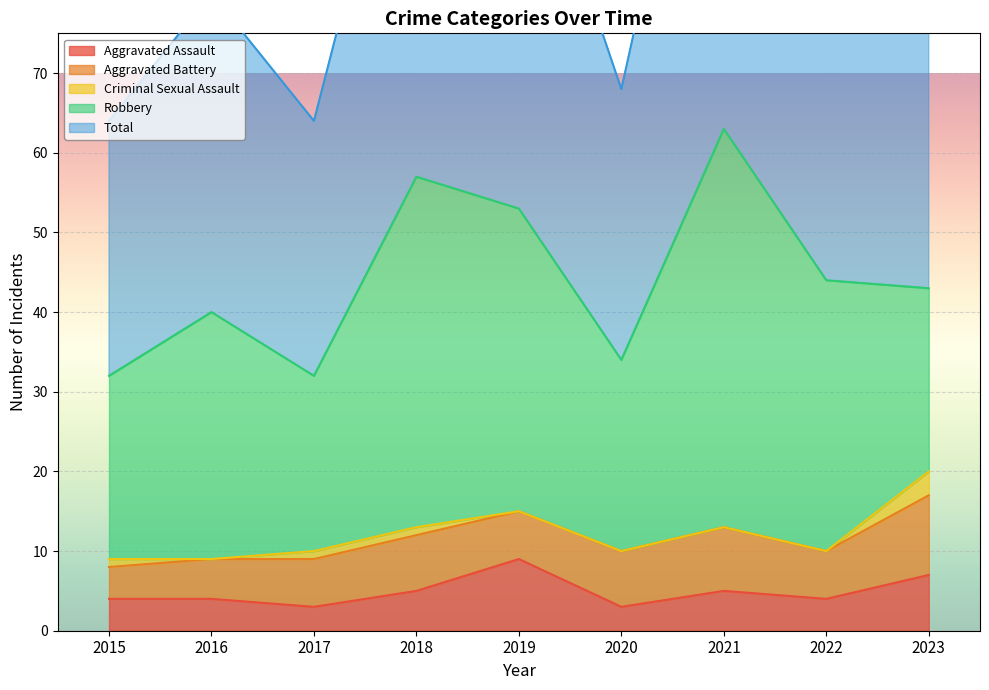

How many data points in Aggravated Assault are above 4?

4